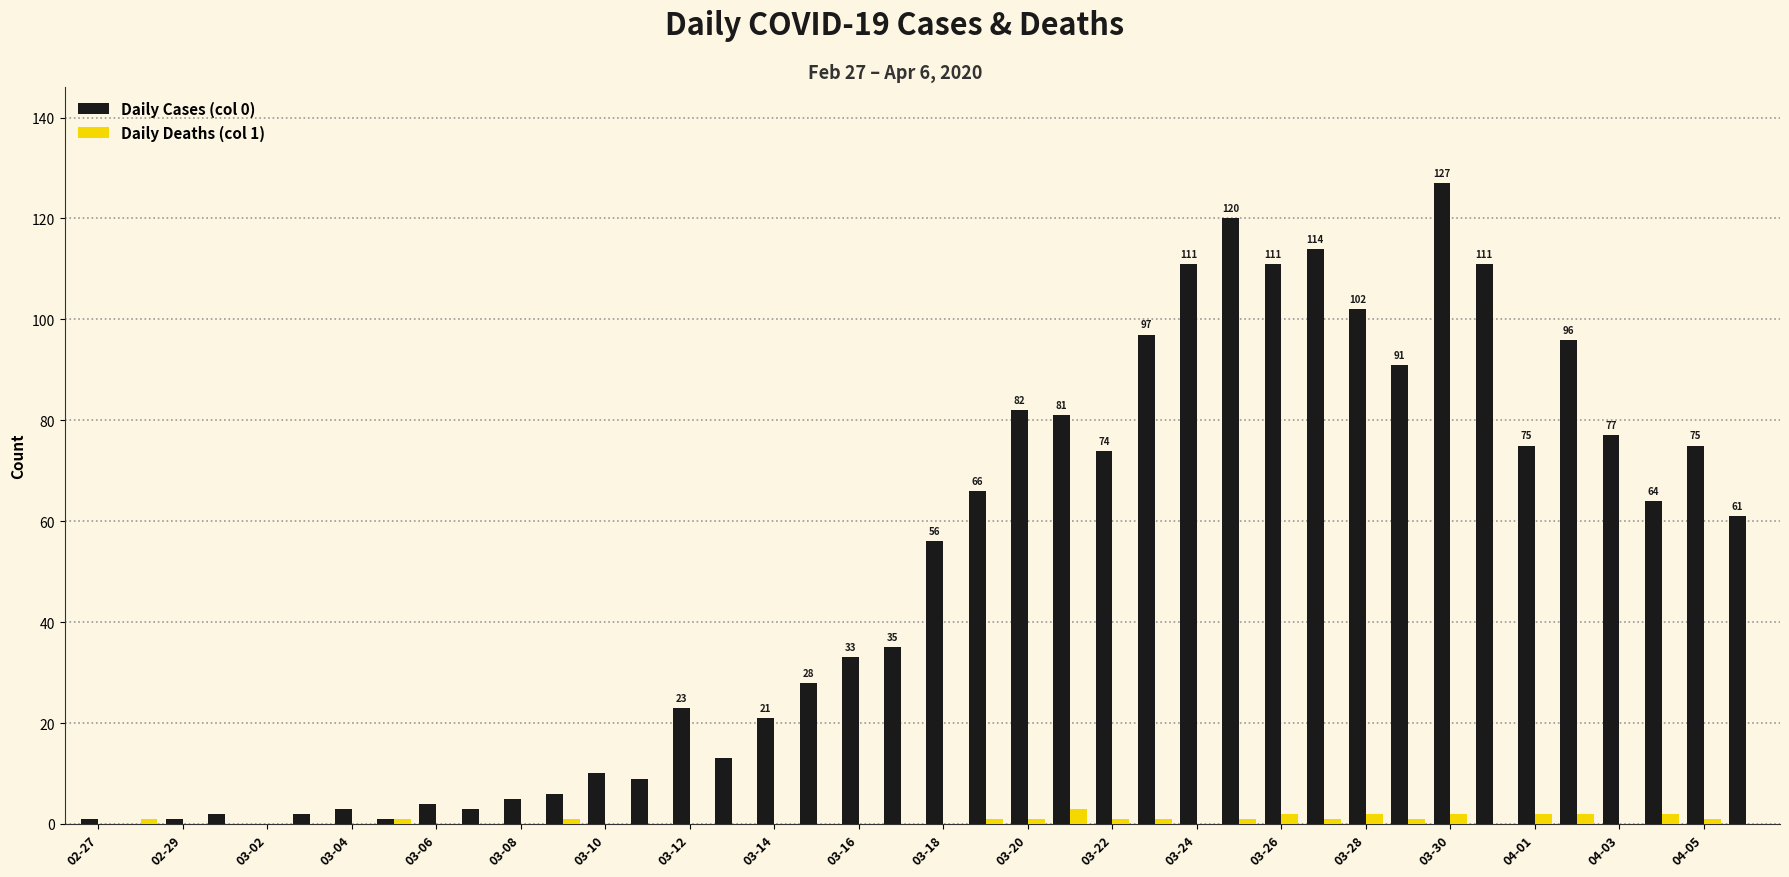

Which series has the largest total across all categories?

Daily Cases (col 0)